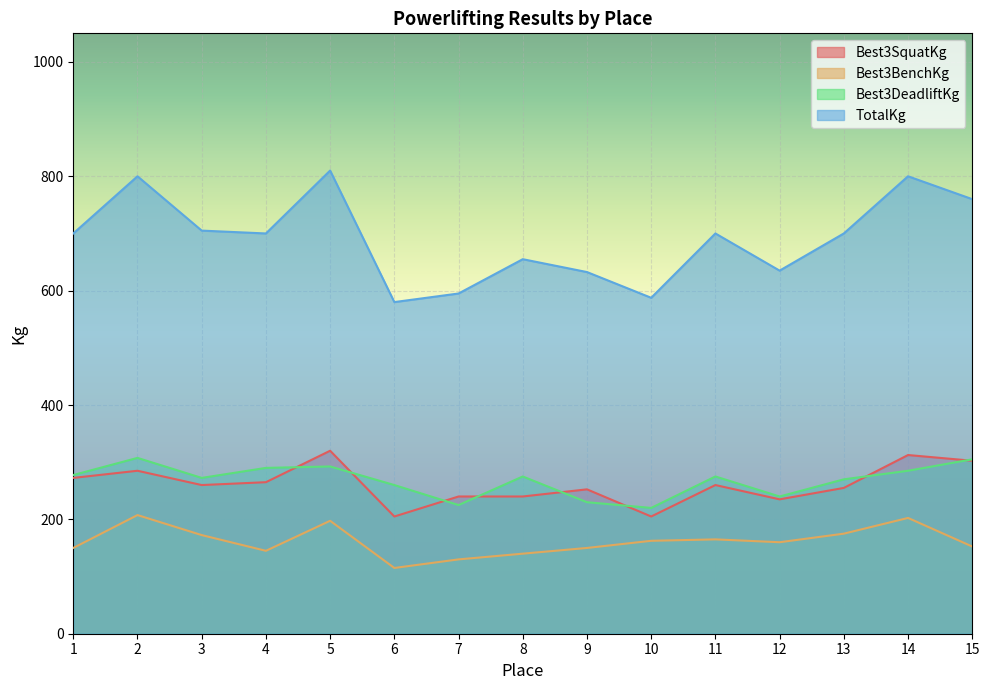

At which label does Best3BenchKg reach its minimum?

6